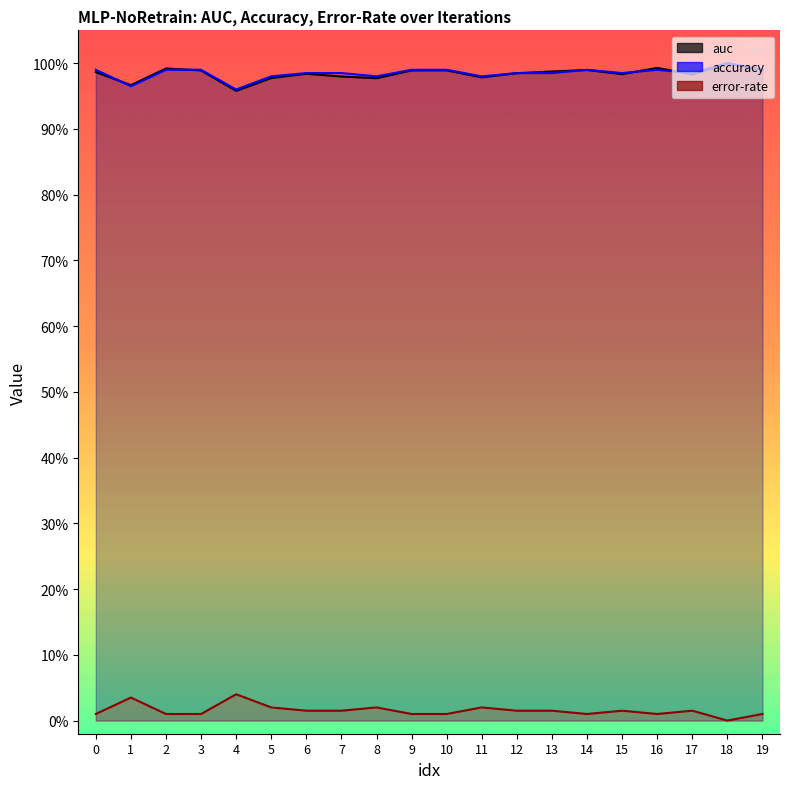

In error-rate, how many points are higher than both neighbors (excluding endpoints)?

6